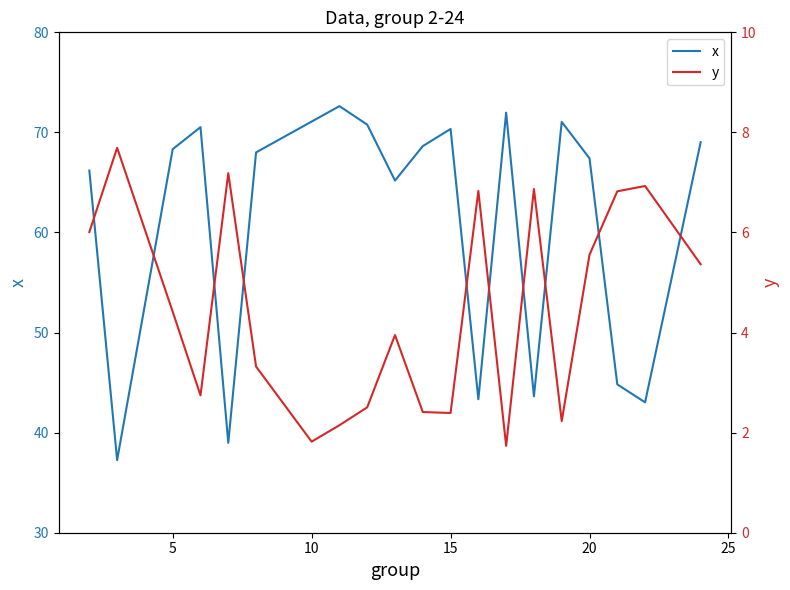

What is the sum of all x values?

1222.2